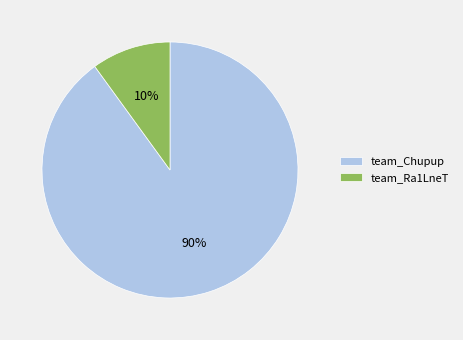

How many segments does this pie chart have?

2